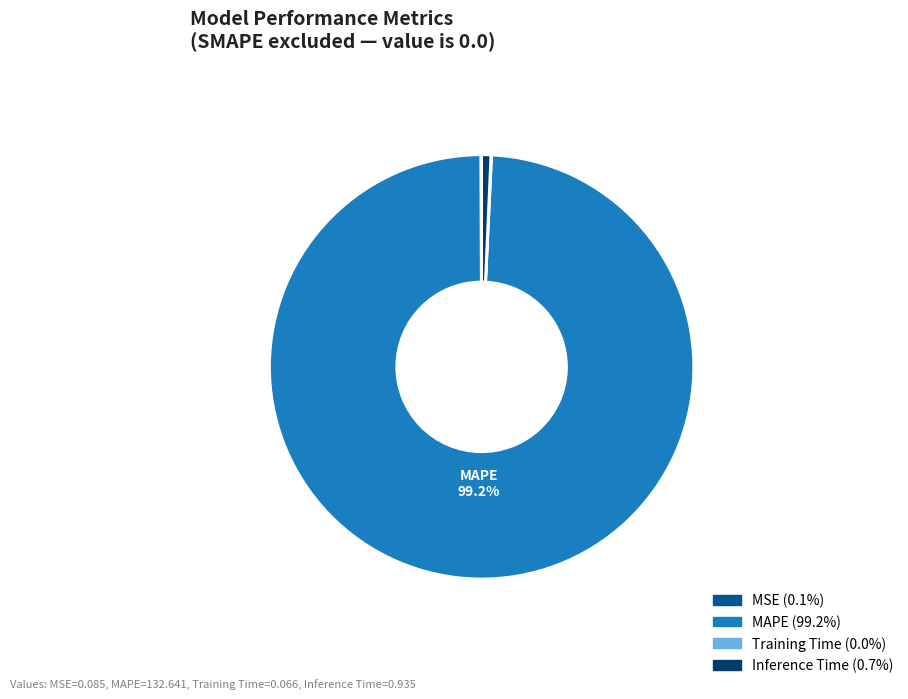

Is the sum of Inference Time and MAPE greater than half?

Yes